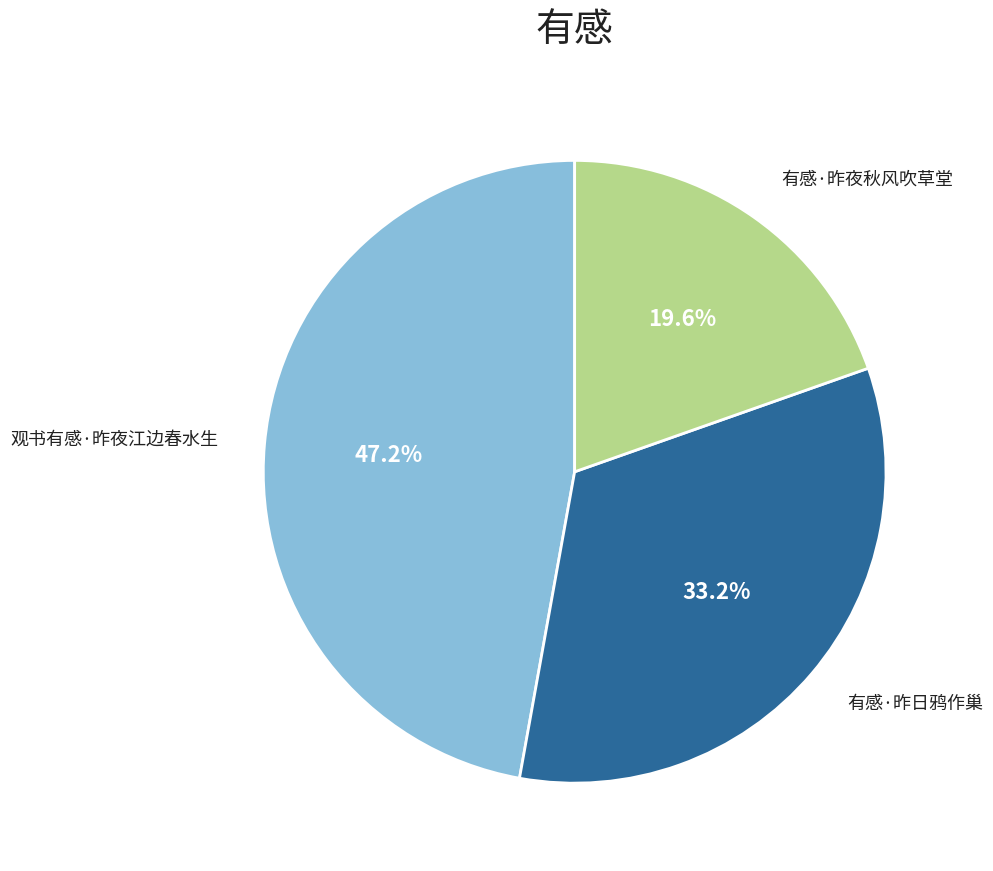

Count the number of slices in the pie.

3